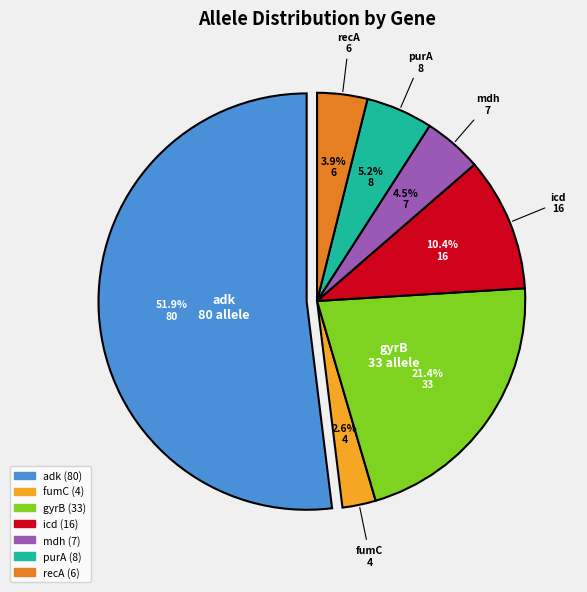

How many slices are in this pie chart?

7